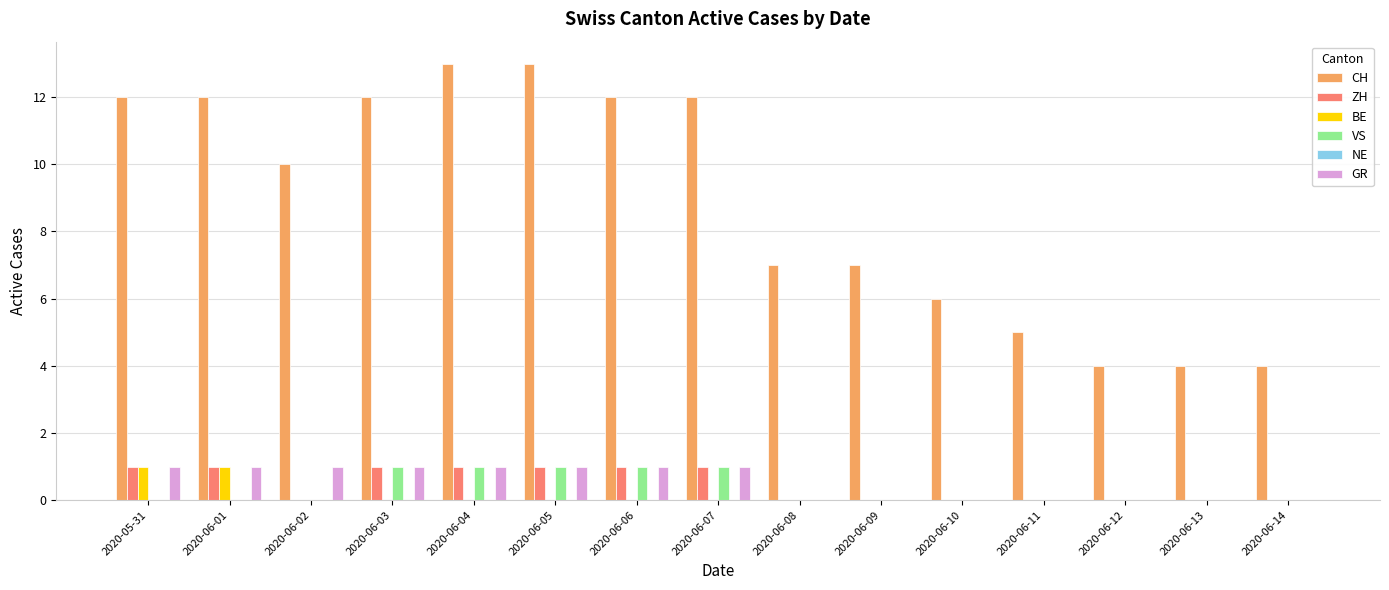

What is the total value across all series at 2020-06-08?

7